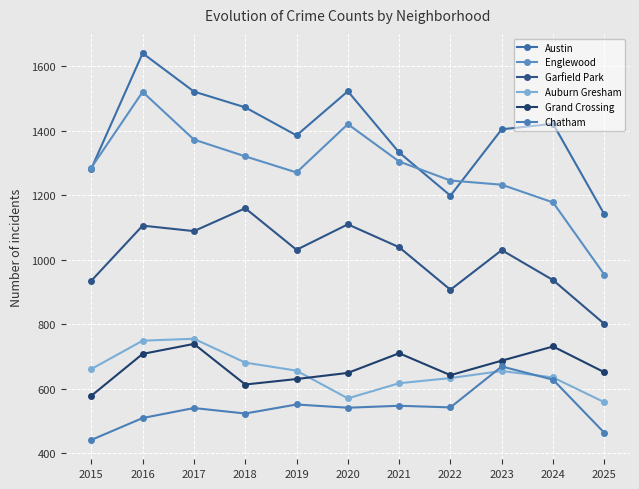

What is the value of the Austin point at the 11th from the left?

1141